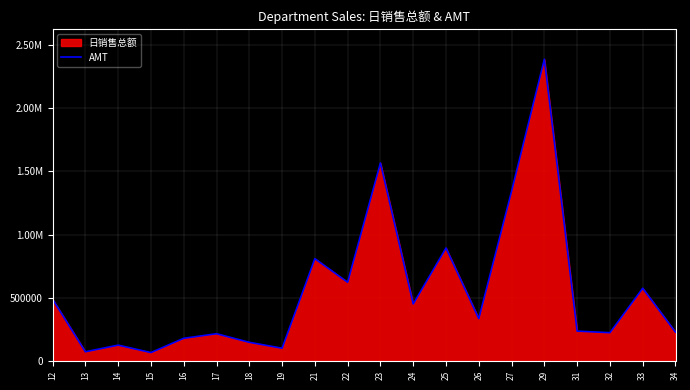

What is the value of the 18th point from the left?

223251.6